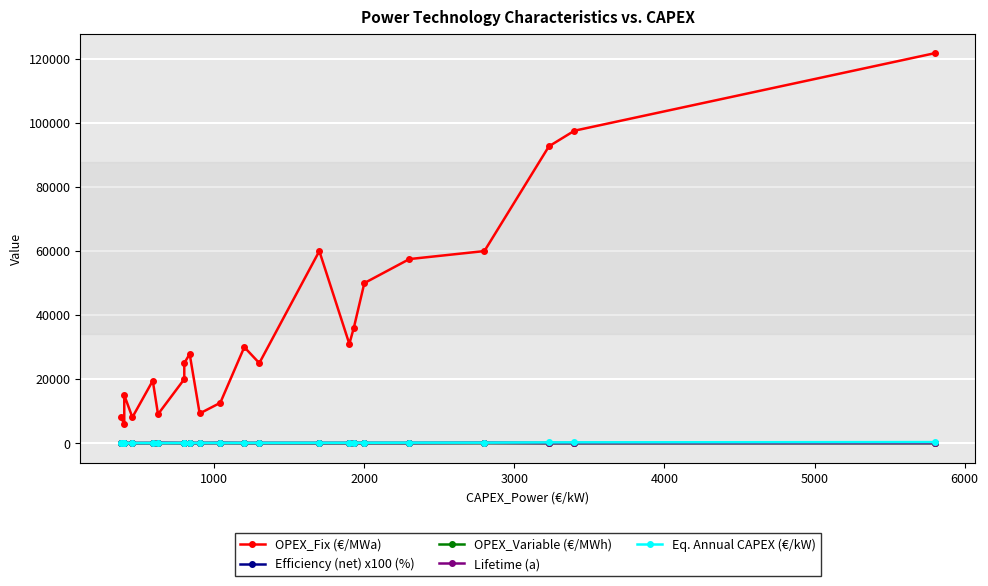

How many lines are shown in the chart?

5